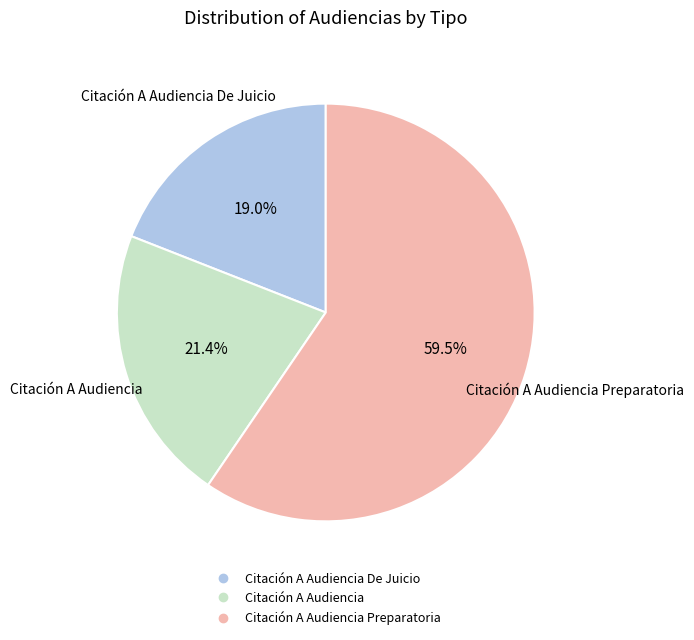

Is there any slice that represents more than half of the pie?

Yes